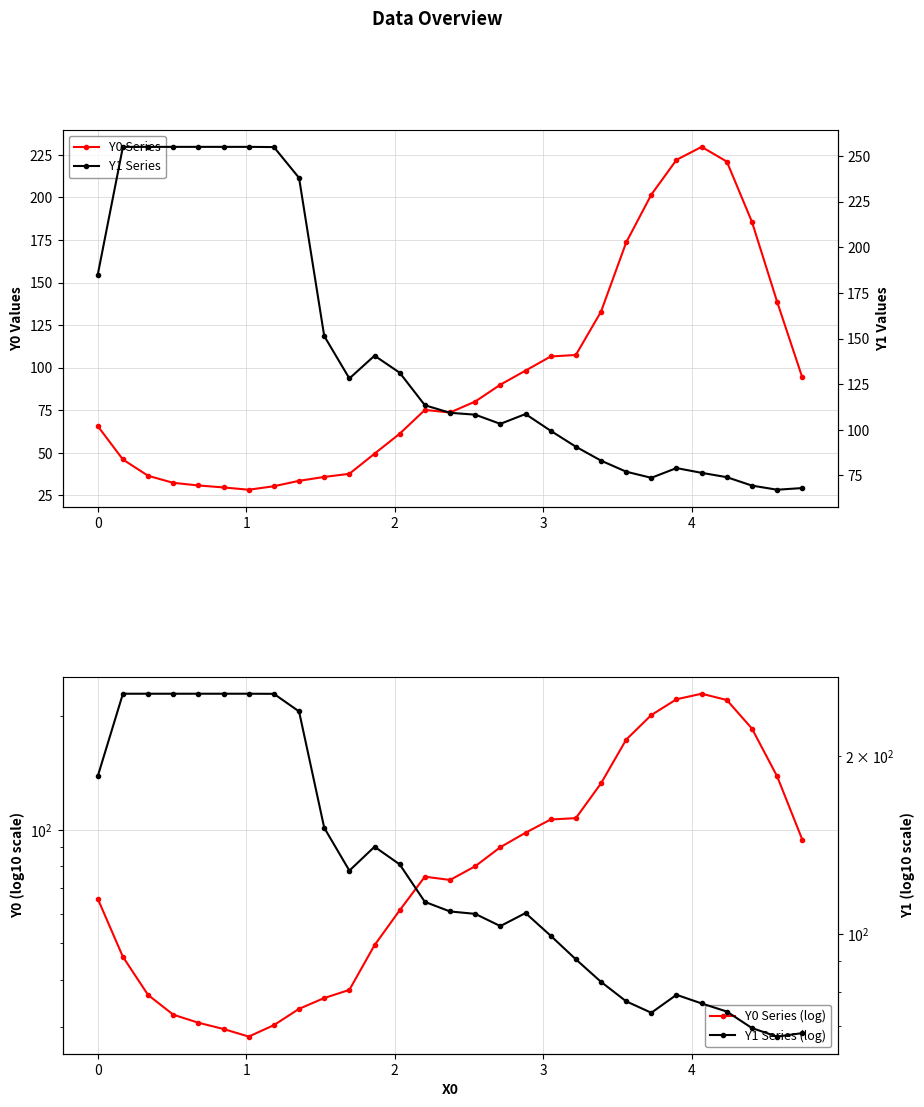

How many lines are shown in the chart?

4